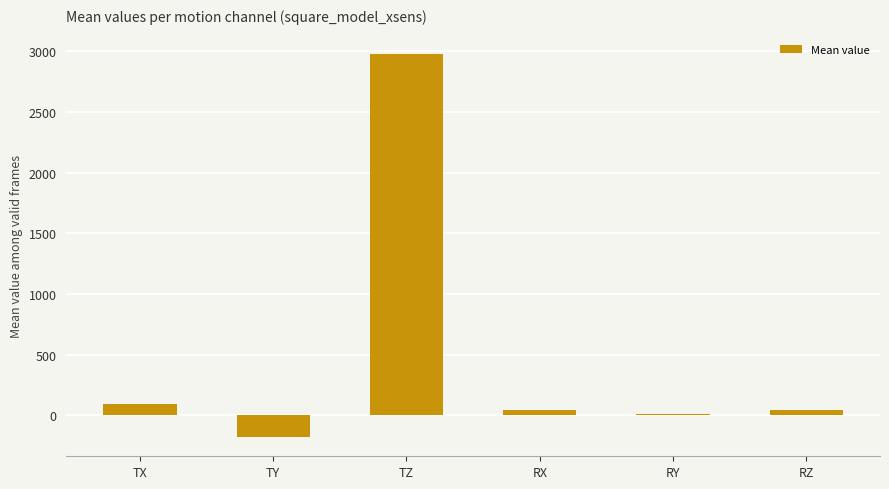

How many bars are there in total?

6